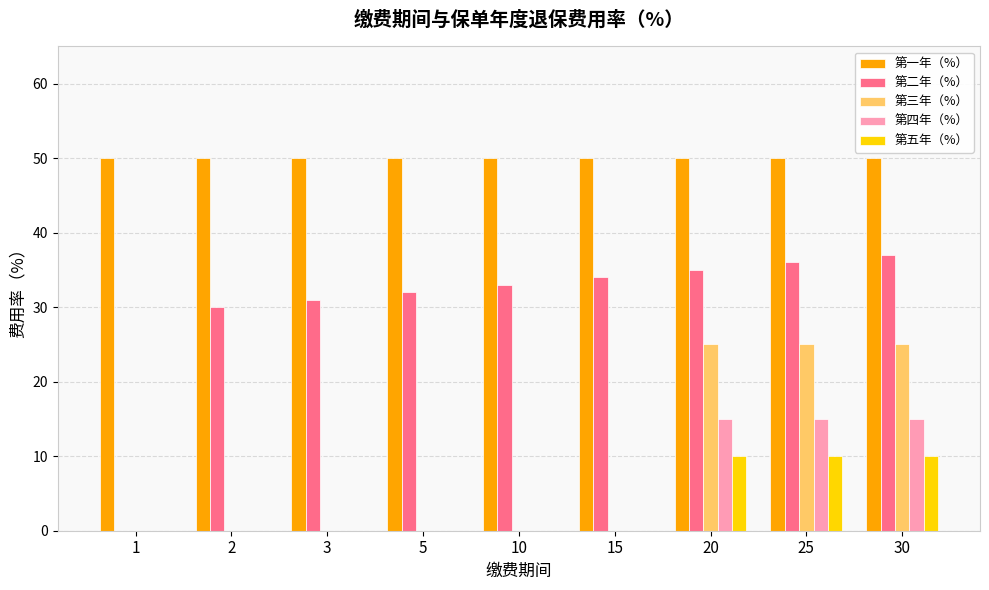

What is the total value across all series at 20?

135